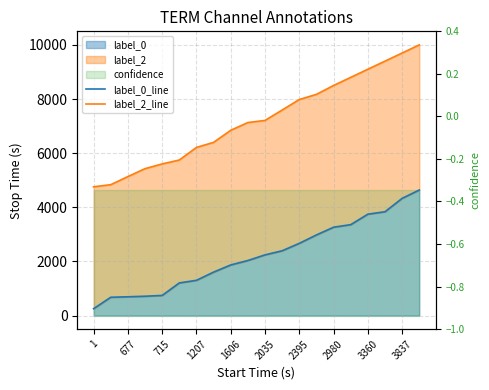

True or false: label_2_line and label_0_line intersect in this chart.

False